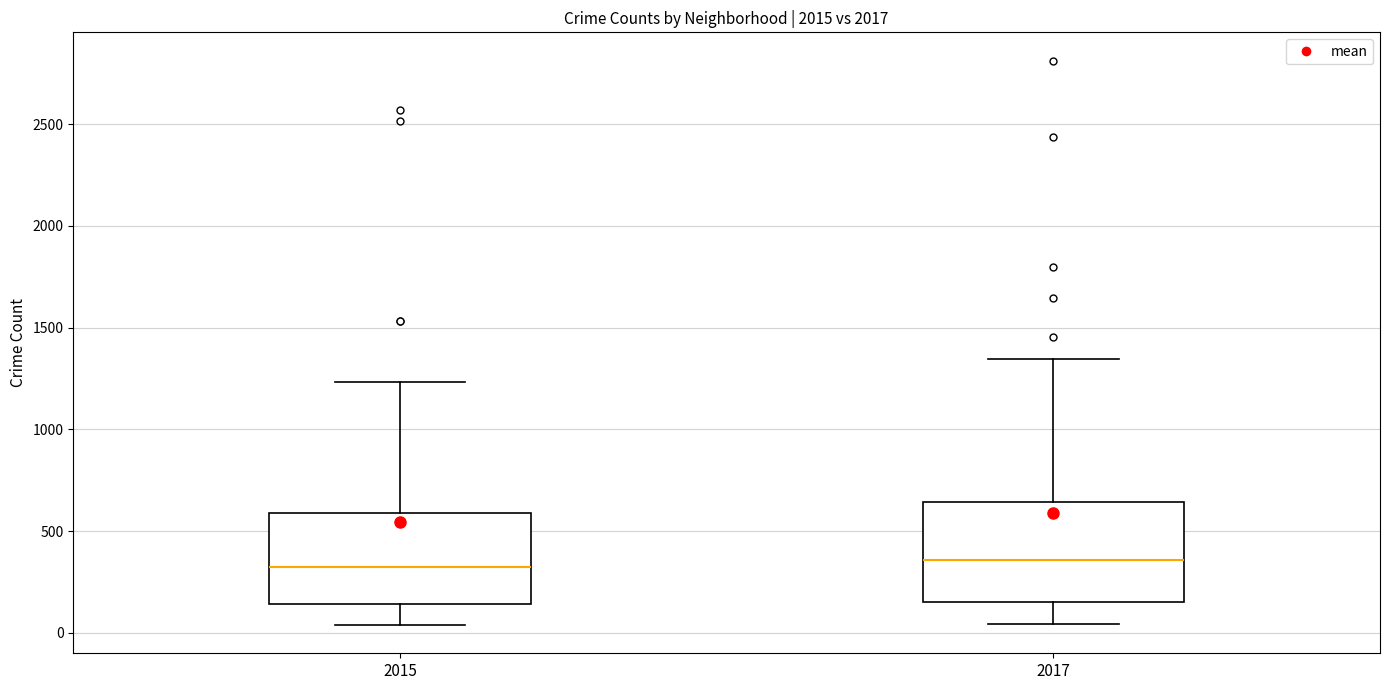

Where does the upper whisker of the box at x = 2015 end on the y-axis? The values are not printed on the chart, so give them approximately, as read against the axis.

1250